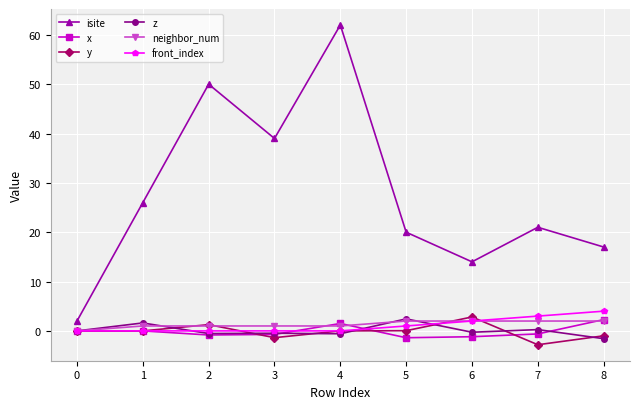

What is the difference between the maximum and minimum values in the z series?

4.0